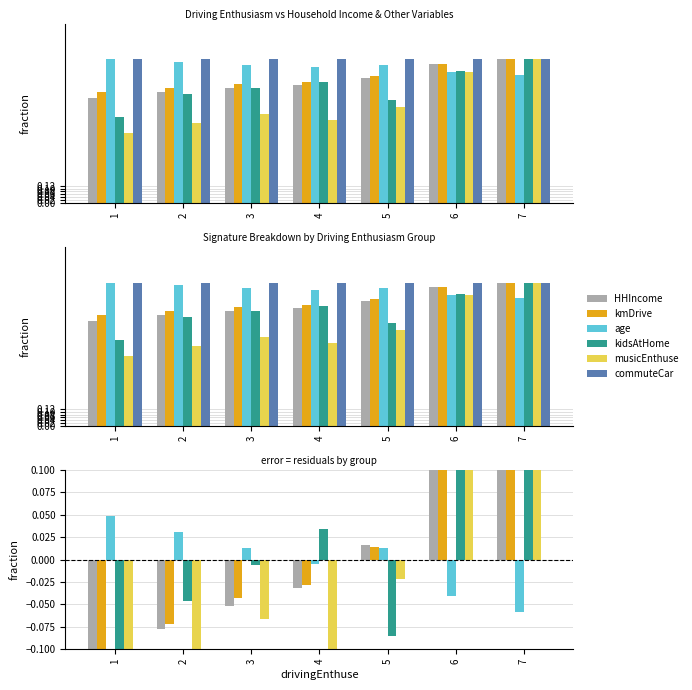

At which category is the sum across all series the highest?

7